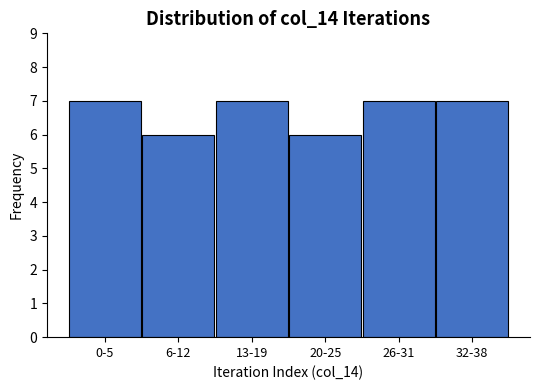

Reading left to right, list all the values displayed in this chart.

0-5=7	6-12=6	13-19=7	20-25=6	26-31=7	32-38=7